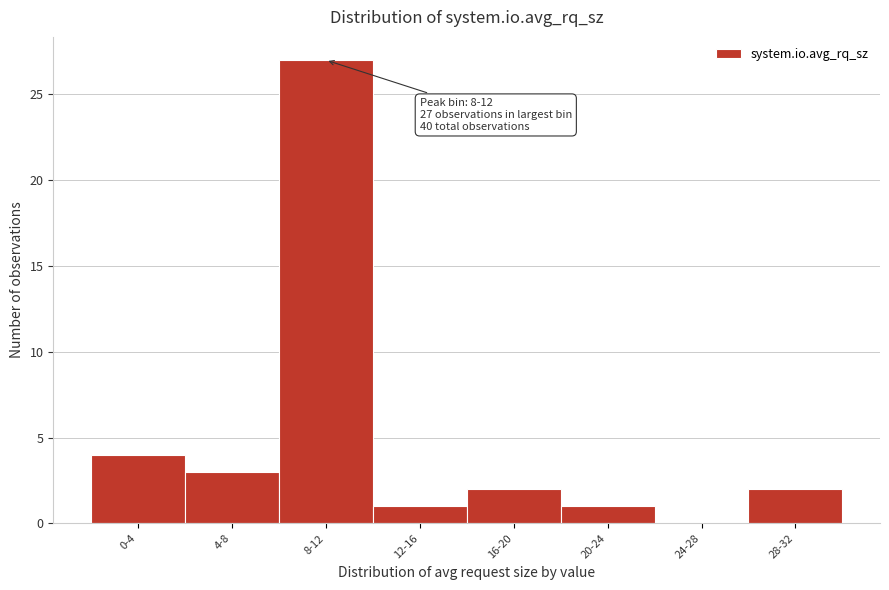

Reading right to left, transcribe all the data shown in this chart.

28-32=2	24-28=0	20-24=1	16-20=2	12-16=1	8-12=27	4-8=3	0-4=4